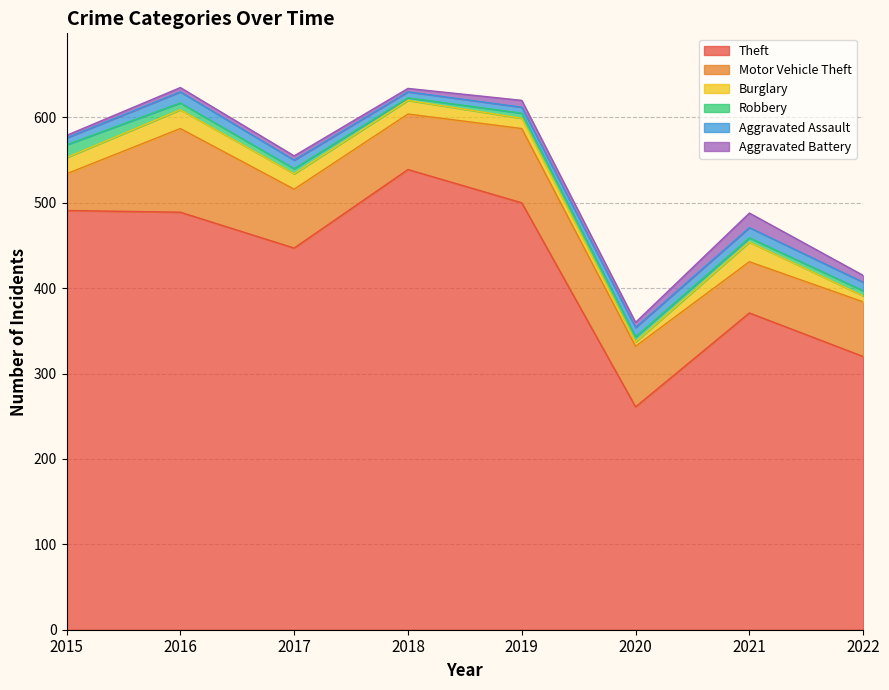

Where is the first local minimum for Theft?

2017